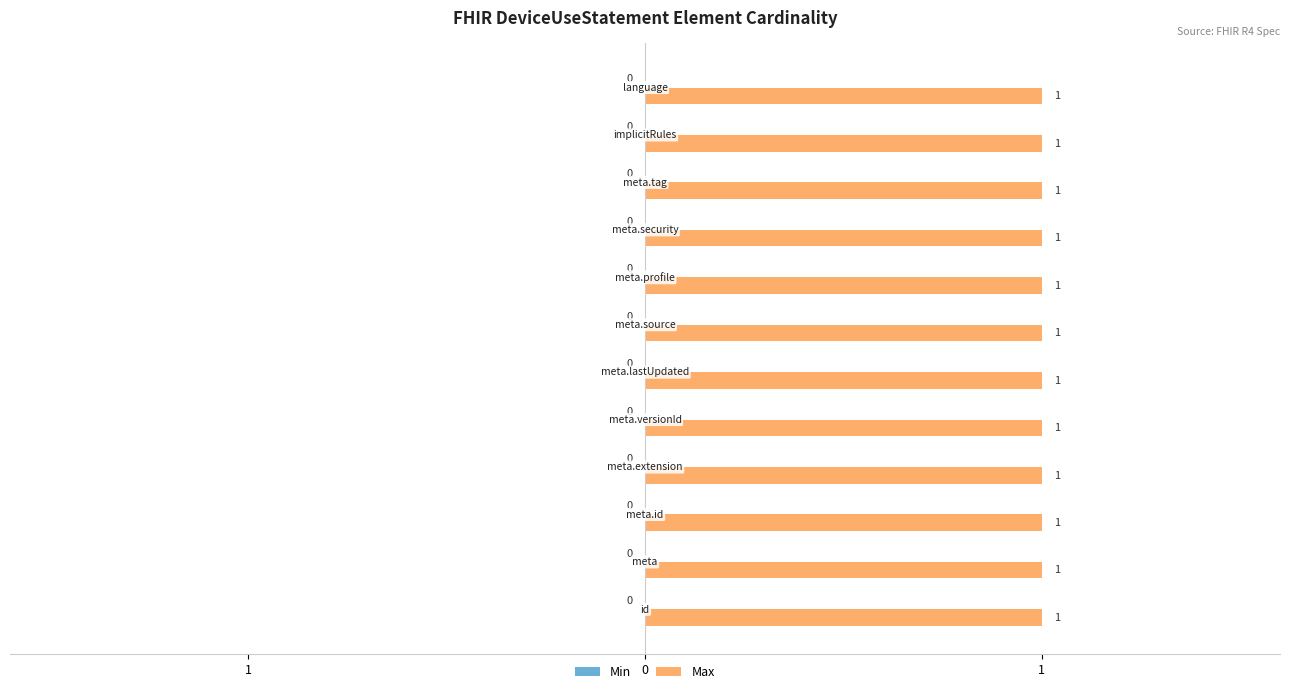

Reading left to right, what are all the values shown in this chart?

Min: 0	0	0	0	0	0	0	0	0	0	0	0
Max: 1	1	1	1	1	1	1	1	1	1	1	1